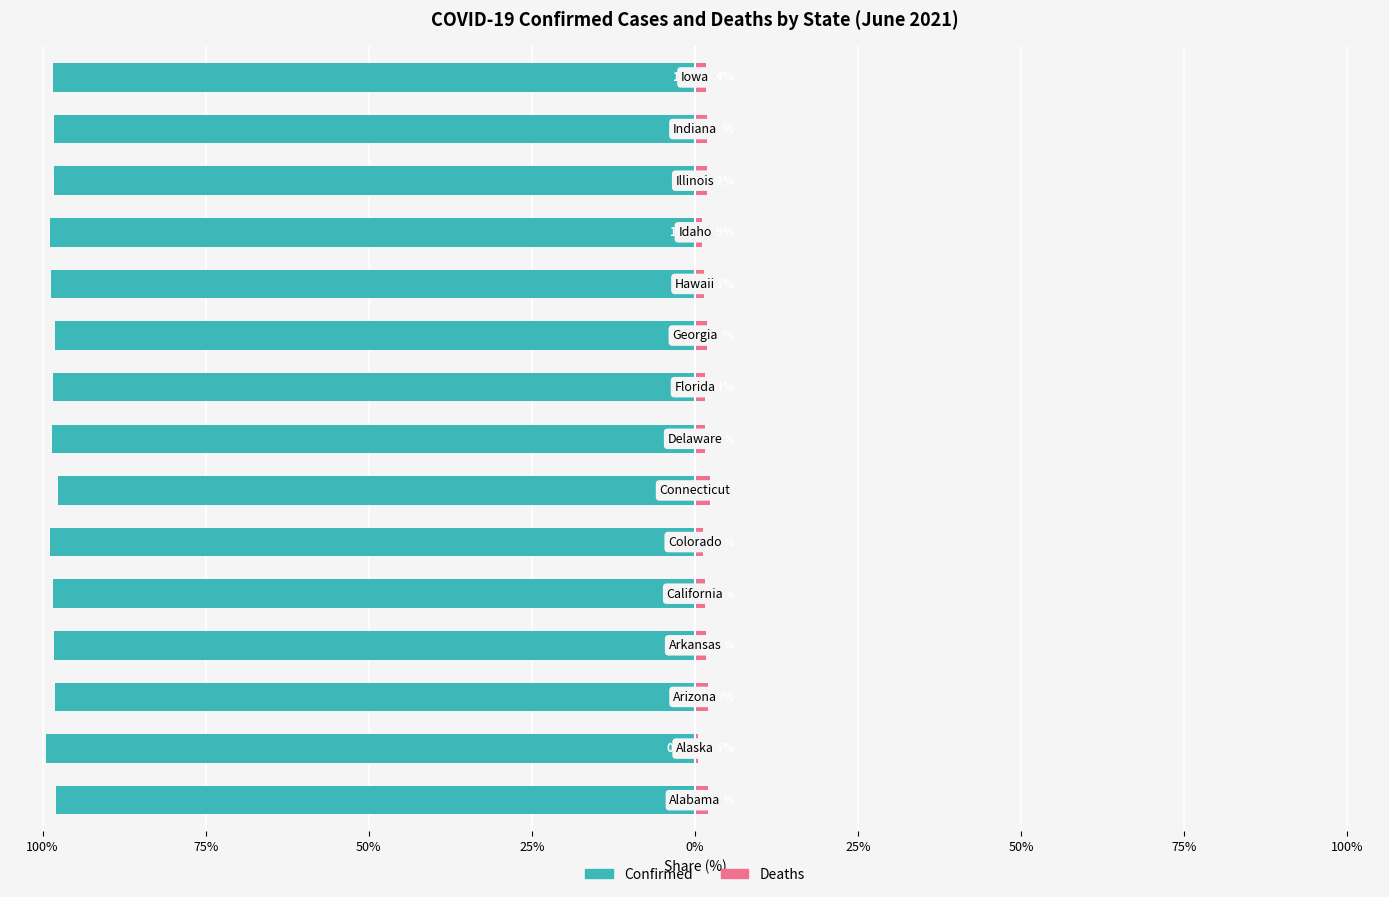

How many groups of bars are there?

15